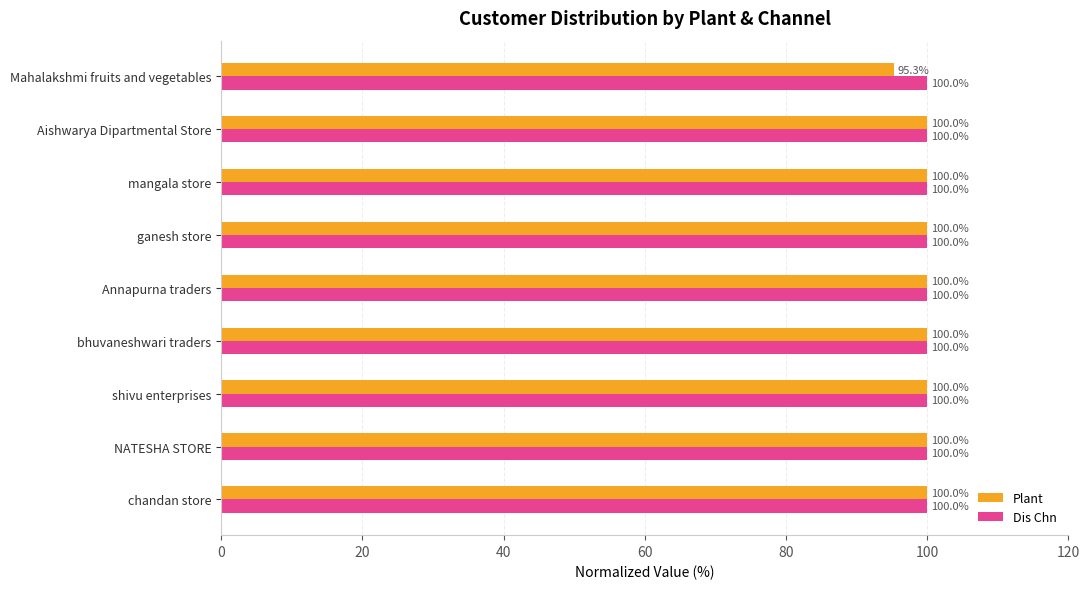

Rank the series by their average value, from lowest to highest.

Plant, Dis Chn